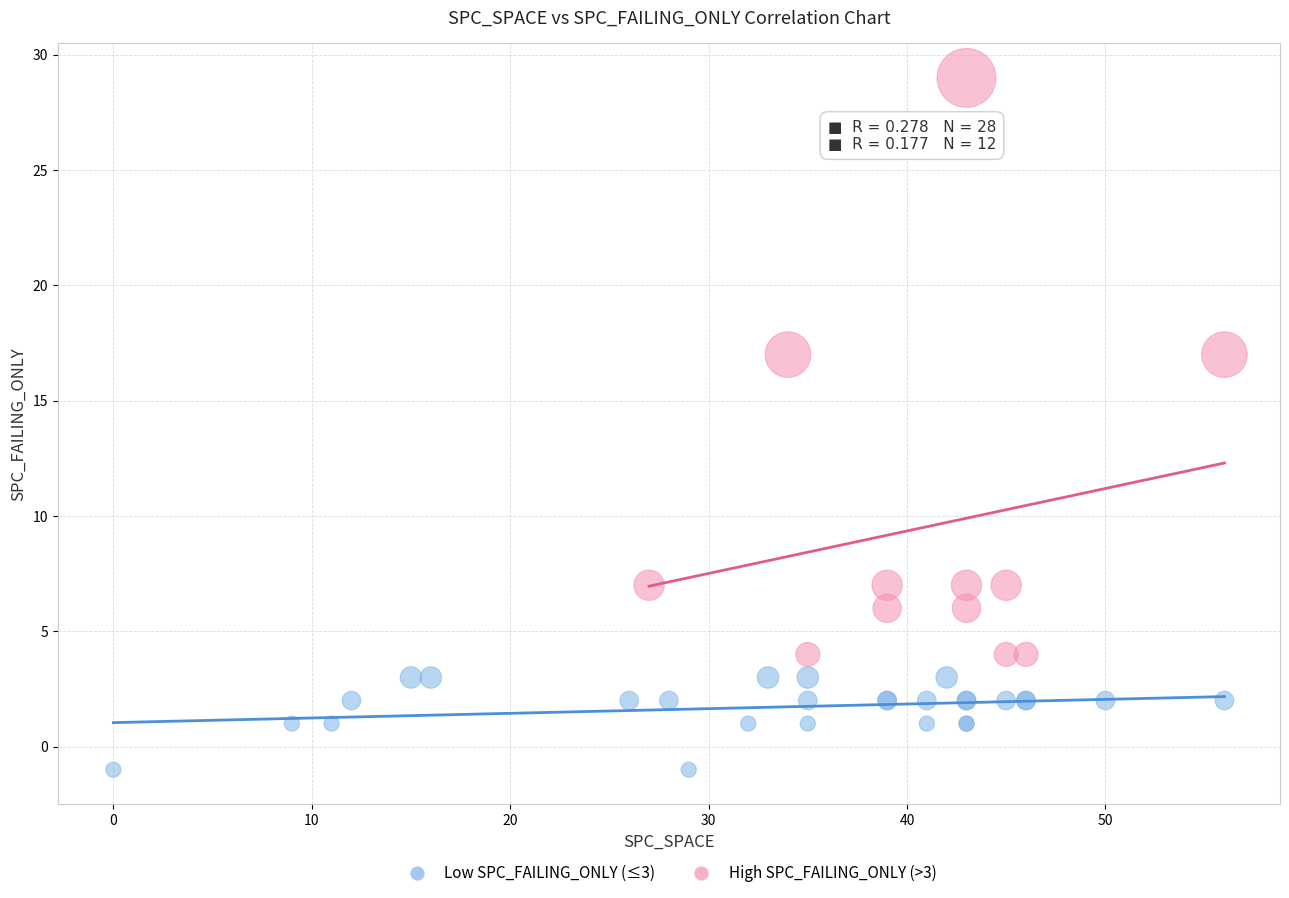

Which series has the largest Y range (max minus min)?

High SPC_FAILING_ONLY (>3)